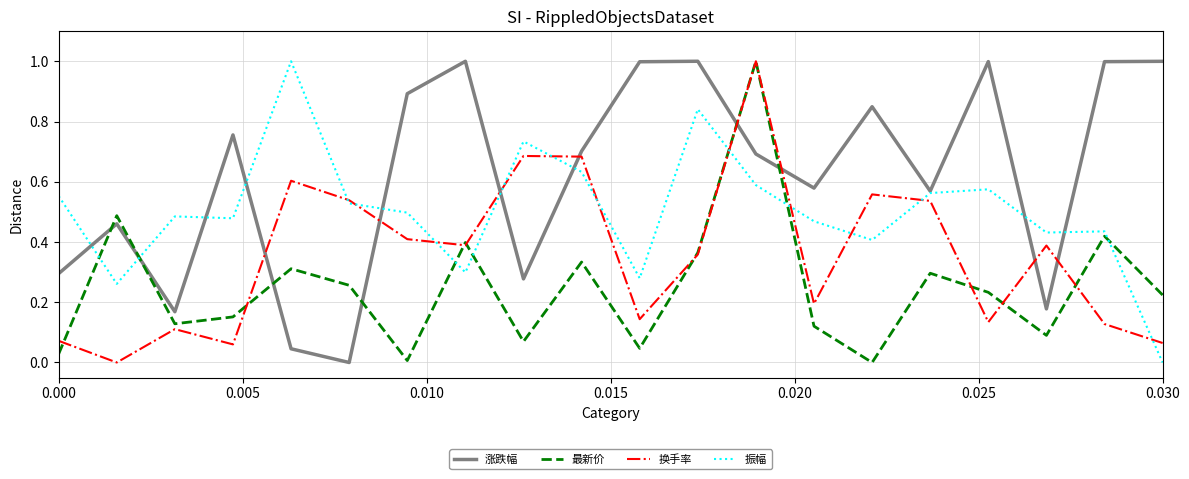

What is the greatest value displayed?

1.0